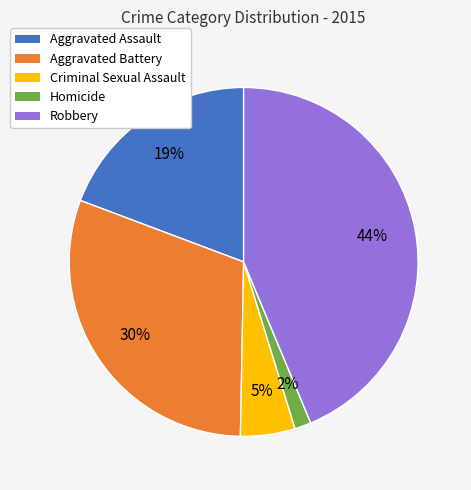

What is the largest slice in the pie chart?

Robbery